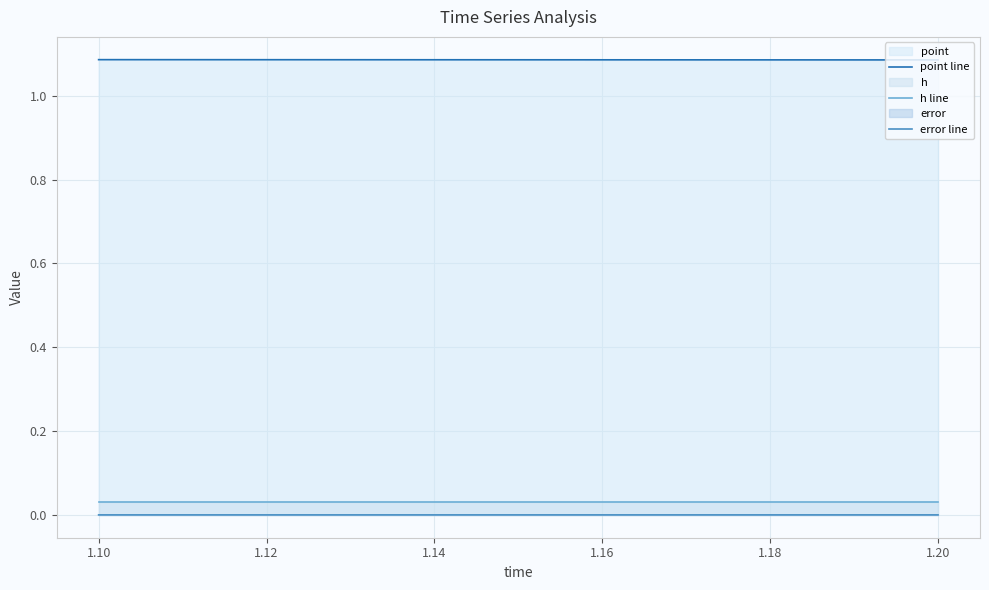

Which series has the largest total across all categories?

point